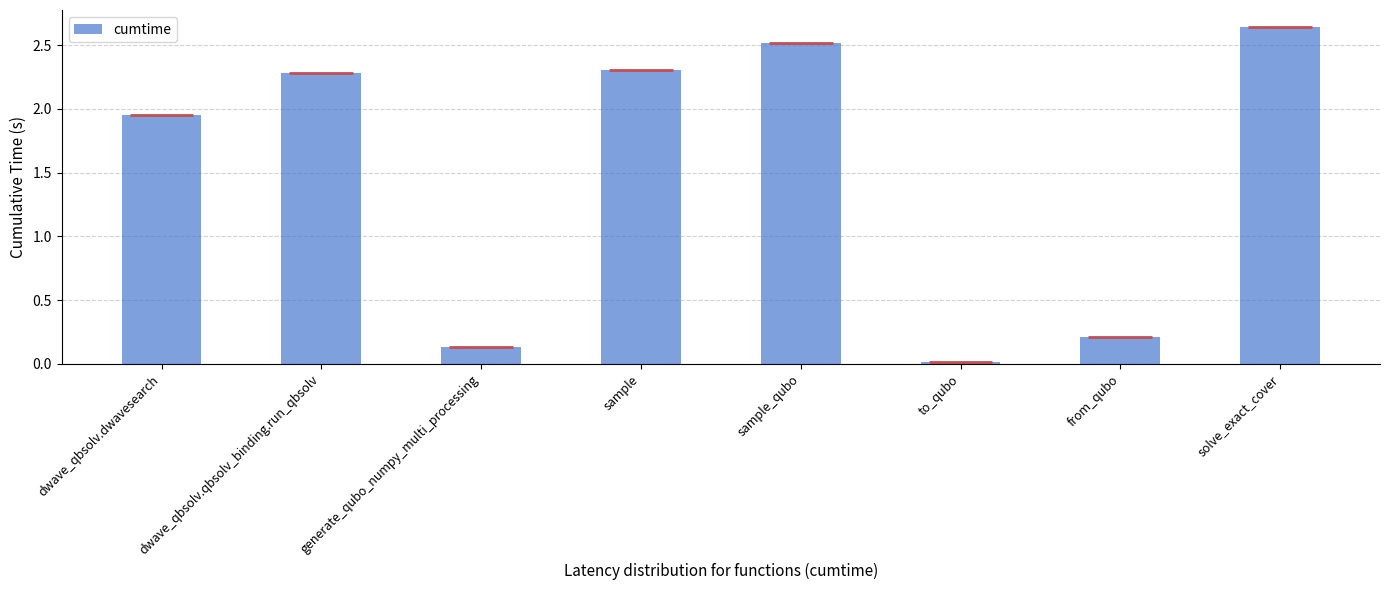

Reading left to right, transcribe all the data shown in this chart.

2.0	2.3	0.1	2.3	2.5	0.0	0.2	2.6